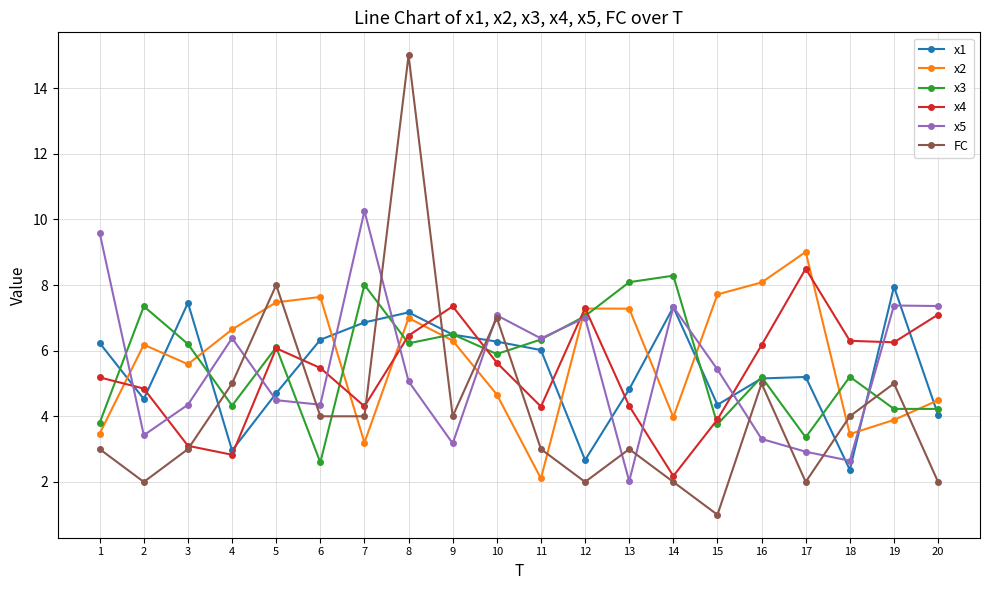

True or false: x3 has more than 1 interior local peaks.

True